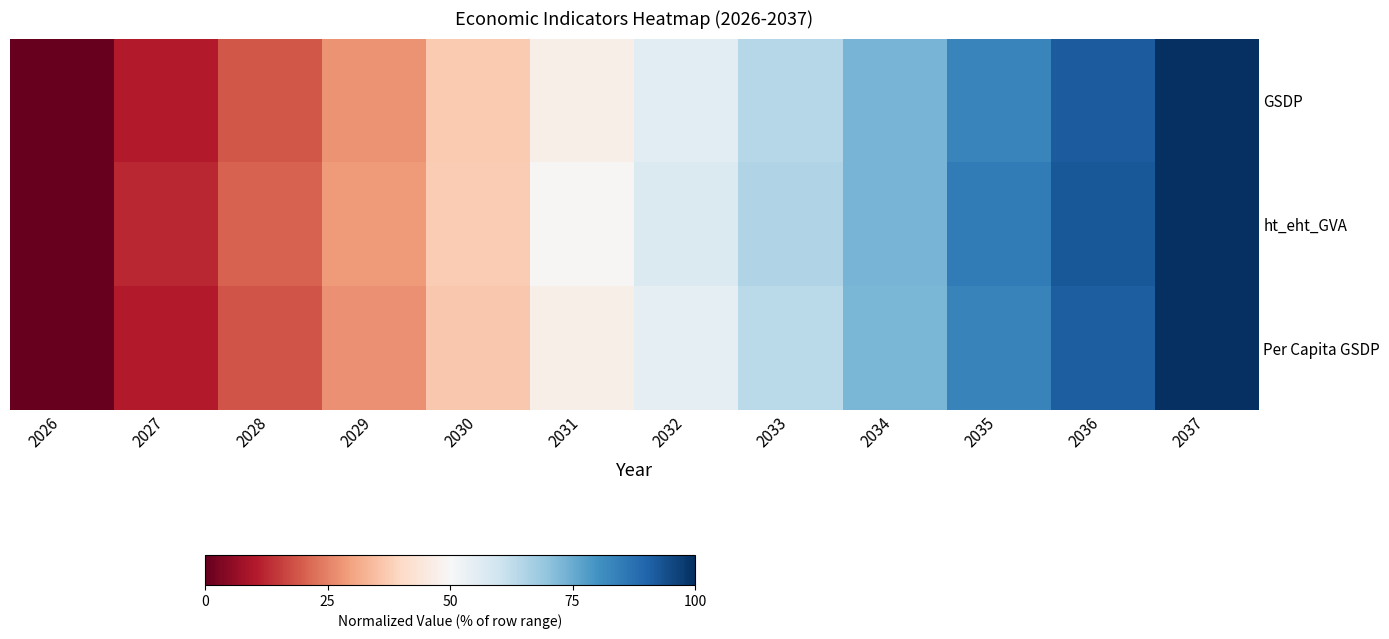

At how many categories does at least one series exceed 11?

11